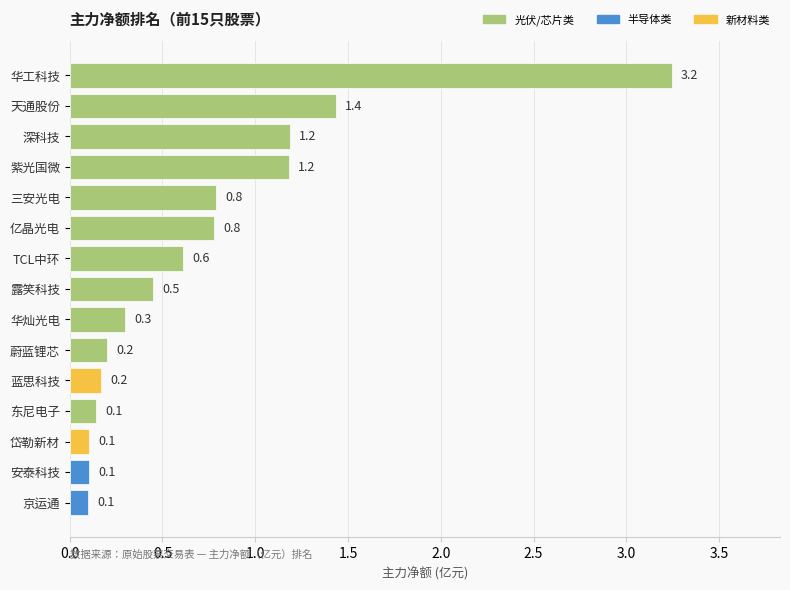

What is the change in value from 蔚蓝锂芯 to 亿晶光电?

+0.6